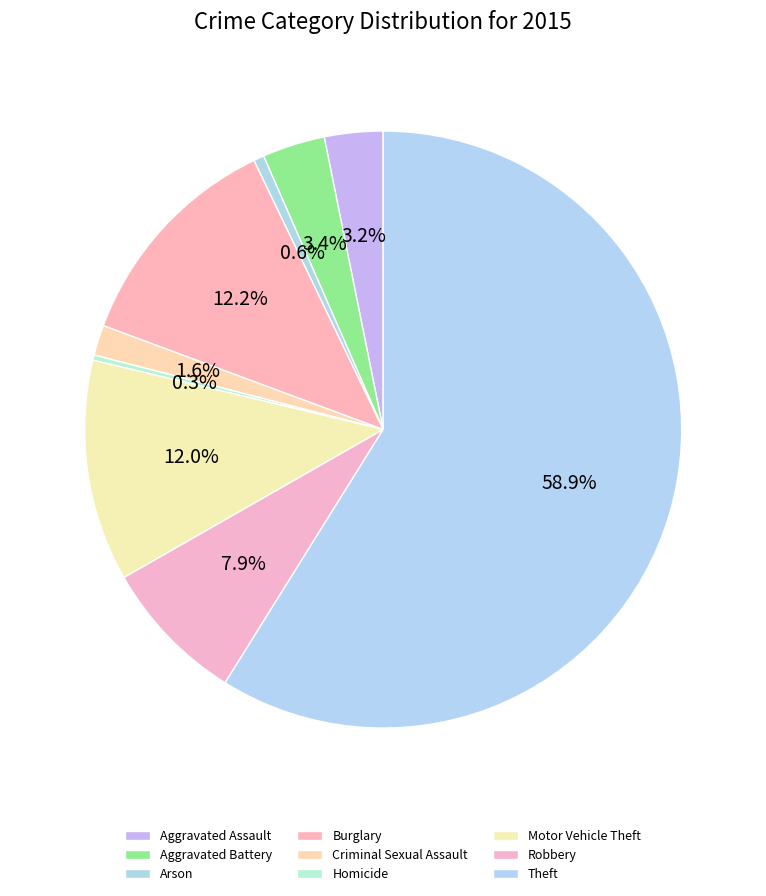

How many segments does this pie chart have?

9